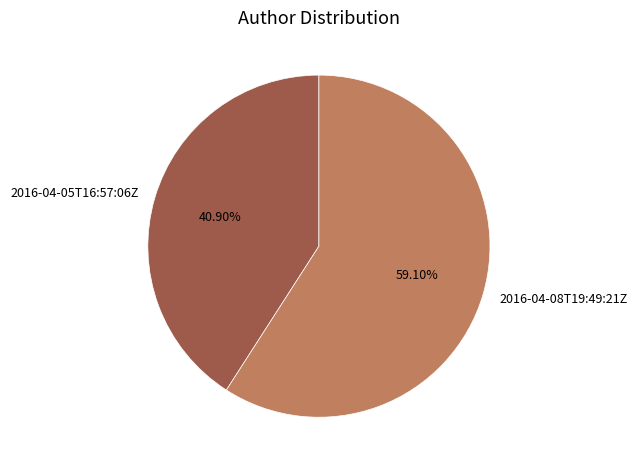

Which has a higher value, 2016-04-08T19:49:21Z or 2016-04-05T16:57:06Z?

2016-04-08T19:49:21Z